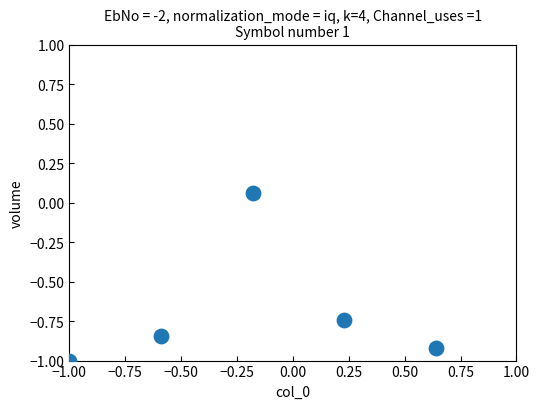

What is the range of X values (max minus min)?

1.6